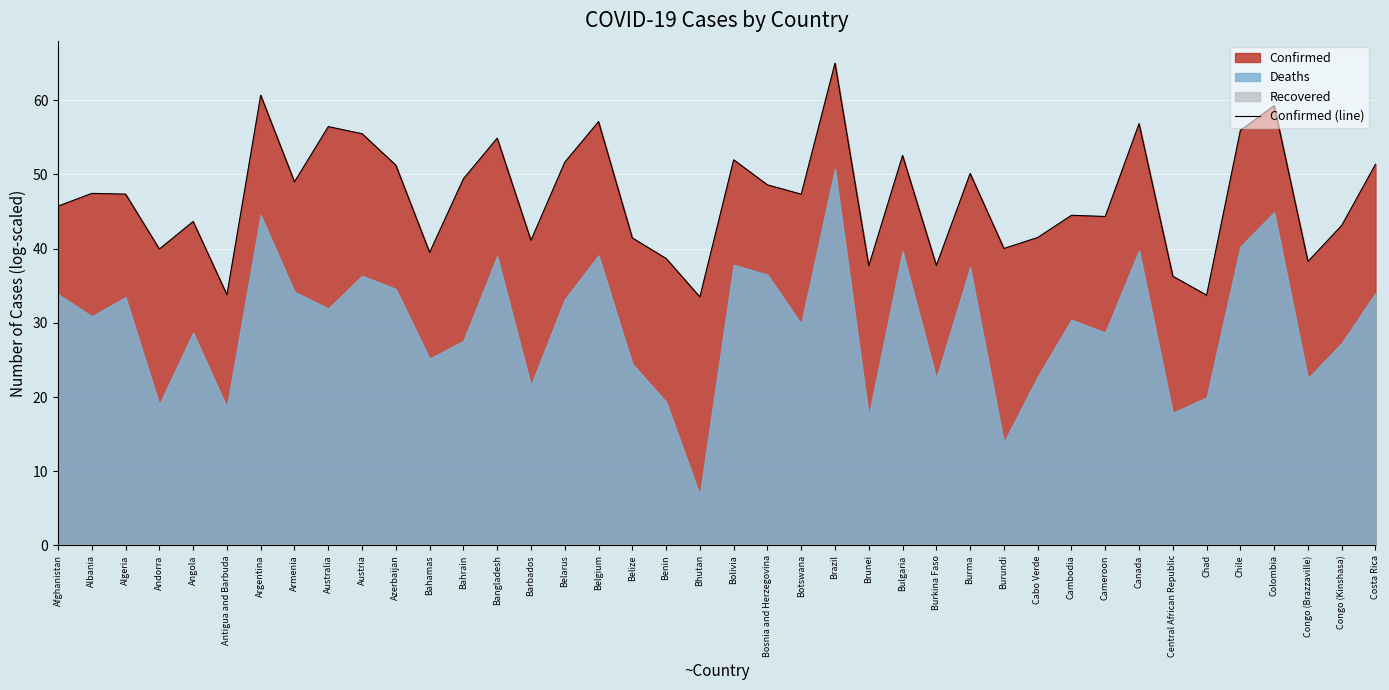

What is the difference between the maximum and second lowest values?

31.3